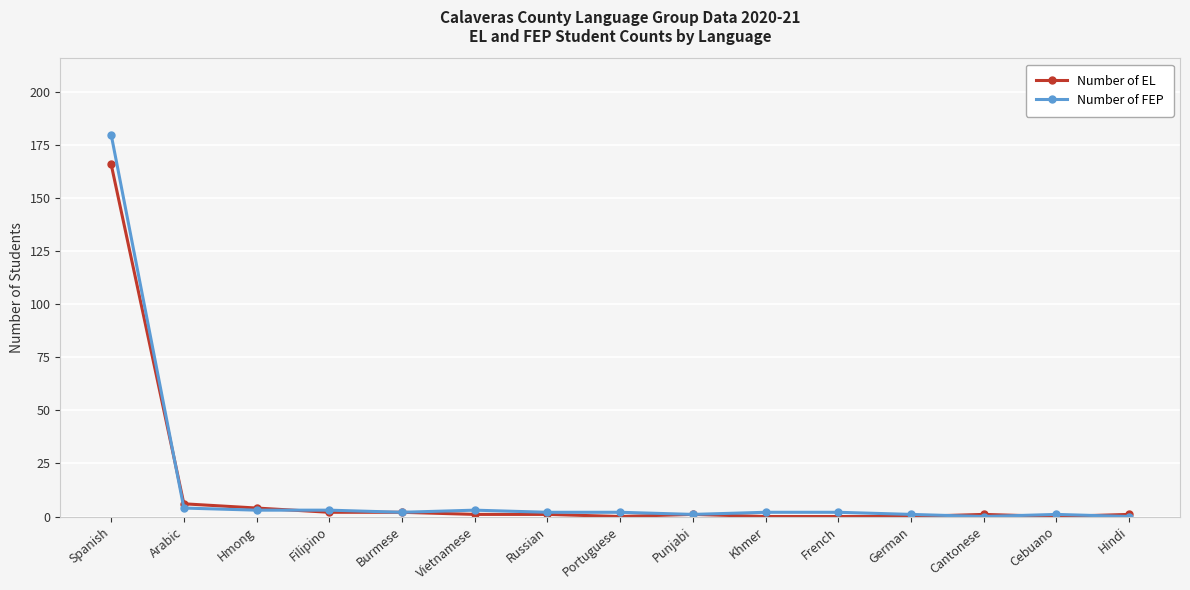

Does the chart have visible grid lines?

Yes